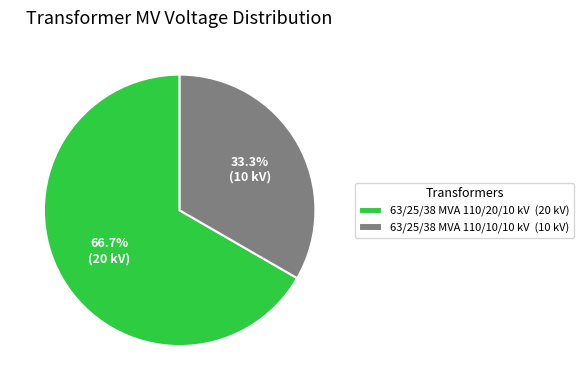

What percentage is the 63/25/38 MVA 110/10/10 kV slice, to the nearest percent?

33%